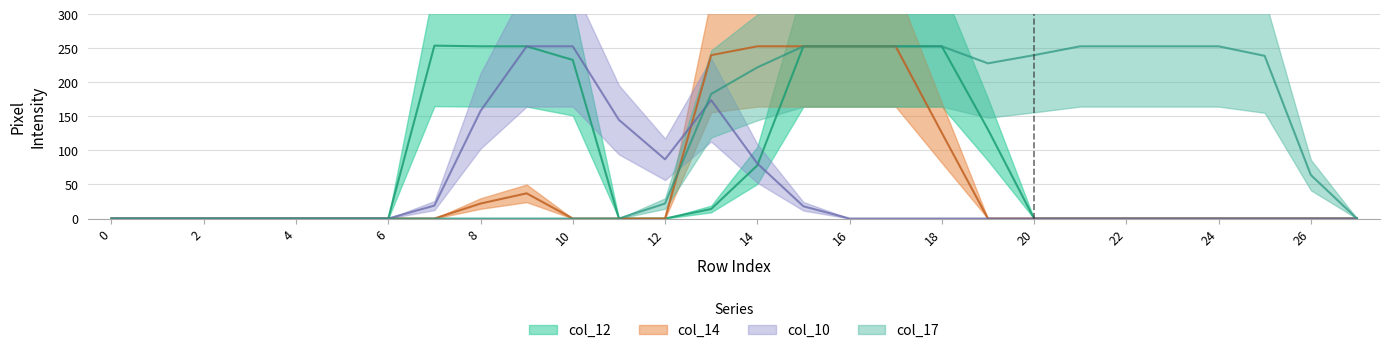

True or false: col_12 and col_17 intersect in this chart.

False